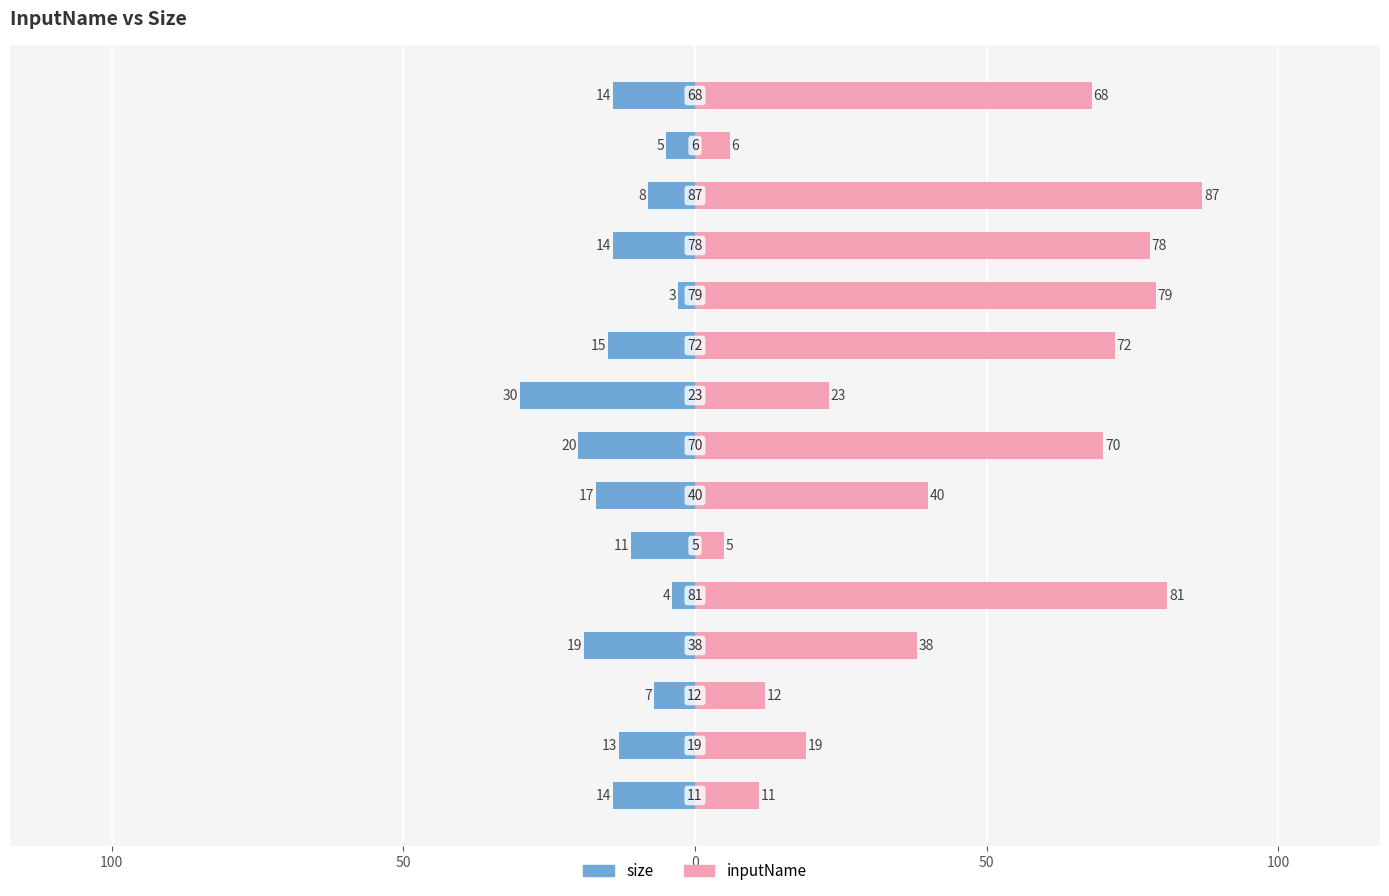

How many data points in inputName are above 40?

7